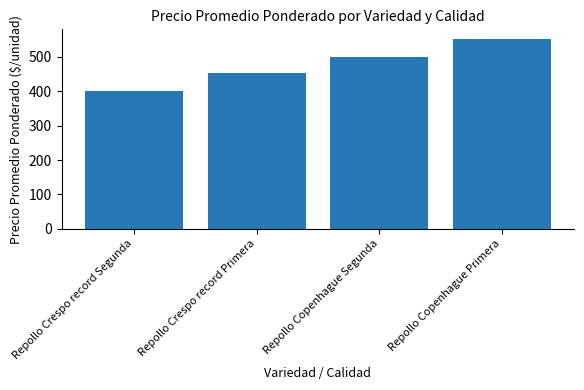

Reading left to right, list all the values displayed in this chart.

400	452	500	552